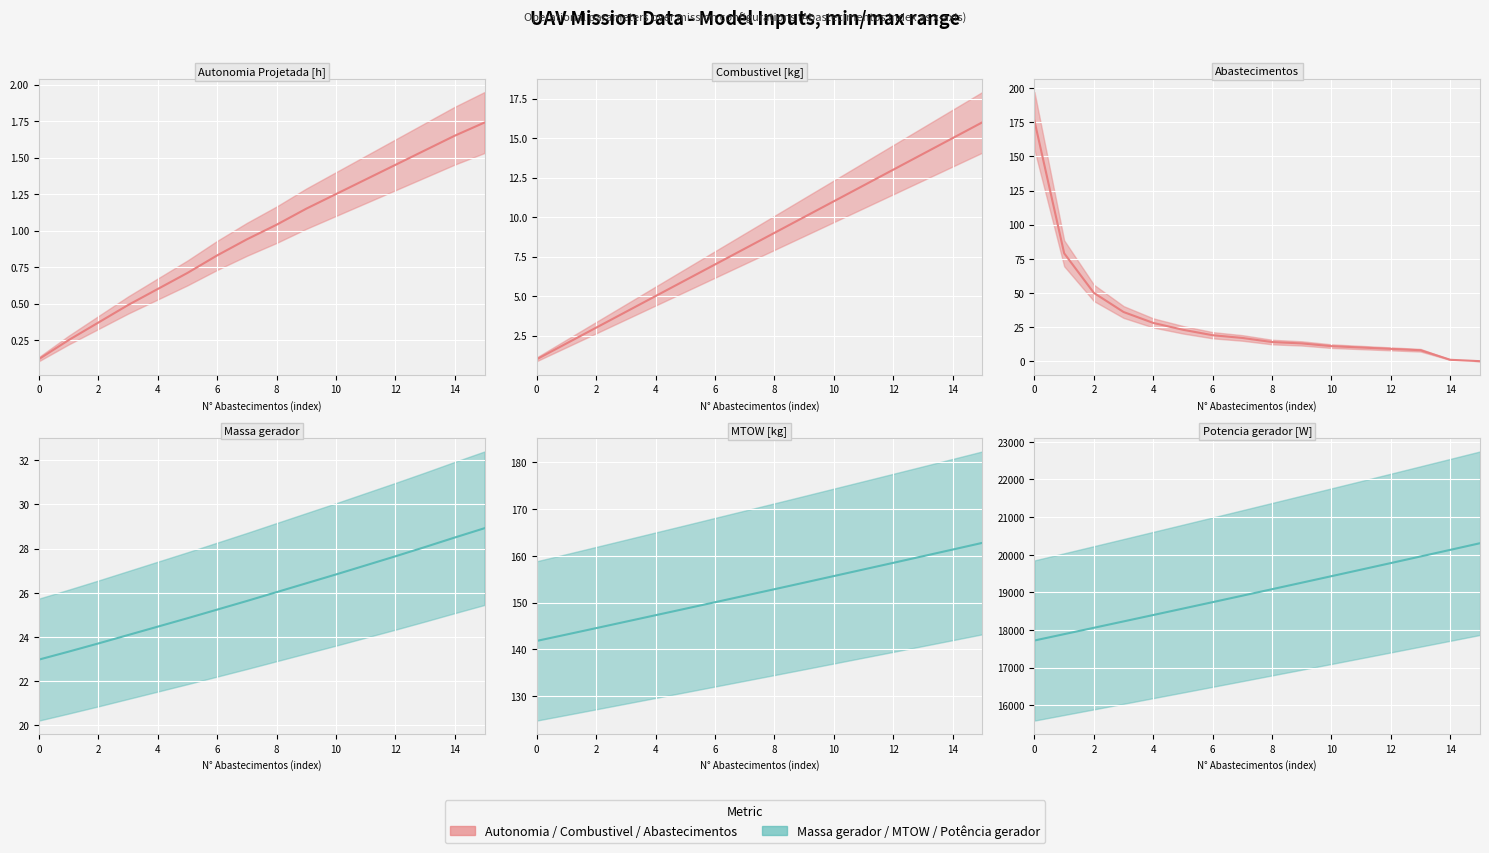

Reading left to right, transcribe all the data shown in this chart.

Autonomia Projetada [h]: 0.1	0.2	0.4	0.5	0.6	0.7	0.8	0.9	1.0	1.1	1.2	1.4	1.4	1.6	1.6	1.7
Combustivel [kg]: 1.0	2.0	3.0	4.0	5.0	6.0	7.0	8.0	9.0	10.0	11.0	12.0	13.0	14.0	15.0	16.0
Abastecimentos: 176.0	79.0	50.0	36.0	28.0	23.0	19.0	17.0	14.0	13.0	11.0	10.0	9.0	8.0	1.0	0.0
Massa gerador: 23.0	23.3	23.7	24.1	24.5	24.9	25.2	25.6	26.0	26.4	26.8	27.2	27.6	28.1	28.5	28.9
MTOW [kg]: 141.8	143.2	144.5	145.9	147.3	148.7	150.1	151.5	152.8	154.2	155.7	157.1	158.5	159.9	161.3	162.8
Potencia gerador [W]: 17723.4	17891.9	18060.8	18230.3	18400.4	18570.9	18742.0	18913.7	19085.8	19258.5	19431.8	19605.7	19780.1	19955.2	20130.7	20306.8